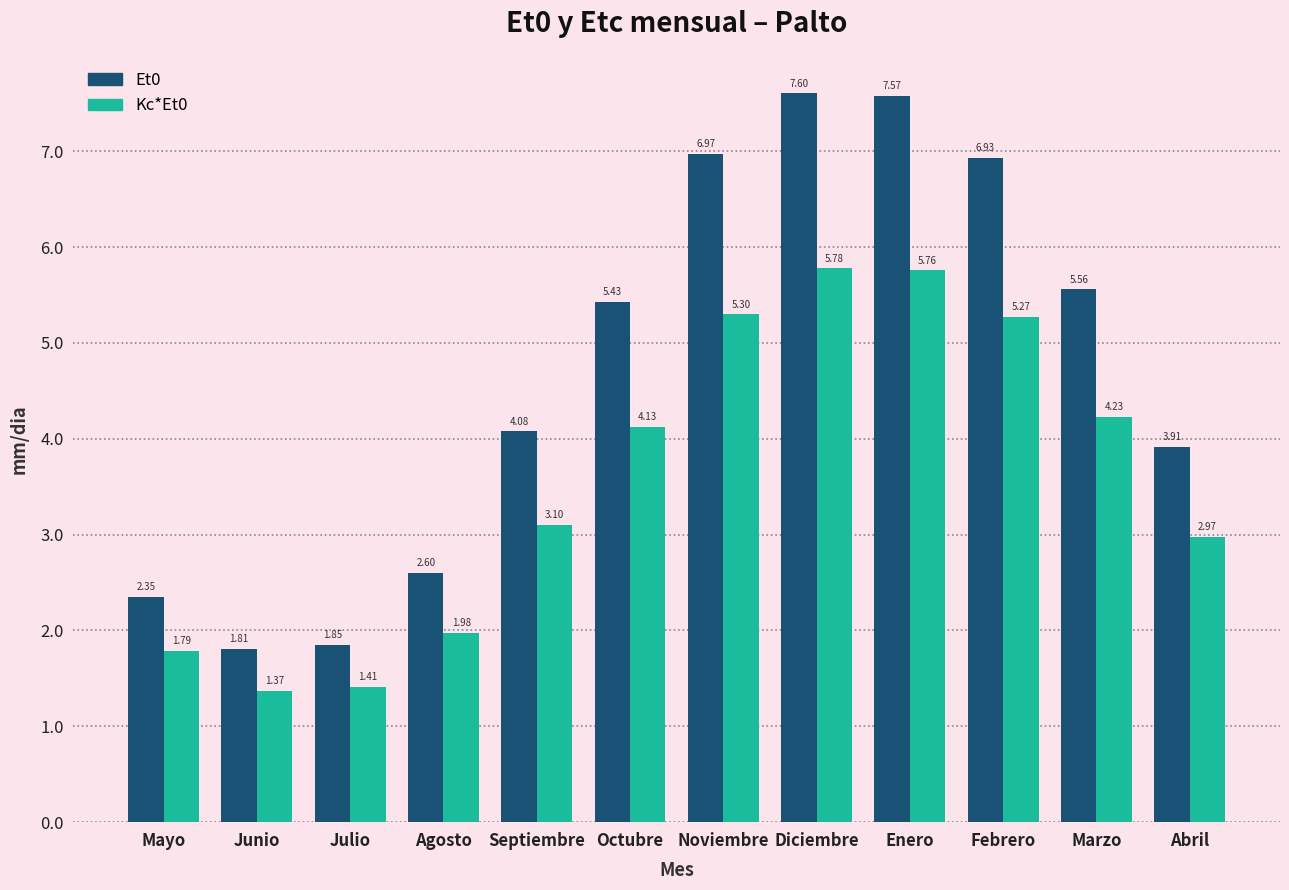

What is the difference between the Et0 values at Enero and Abril?

3.7